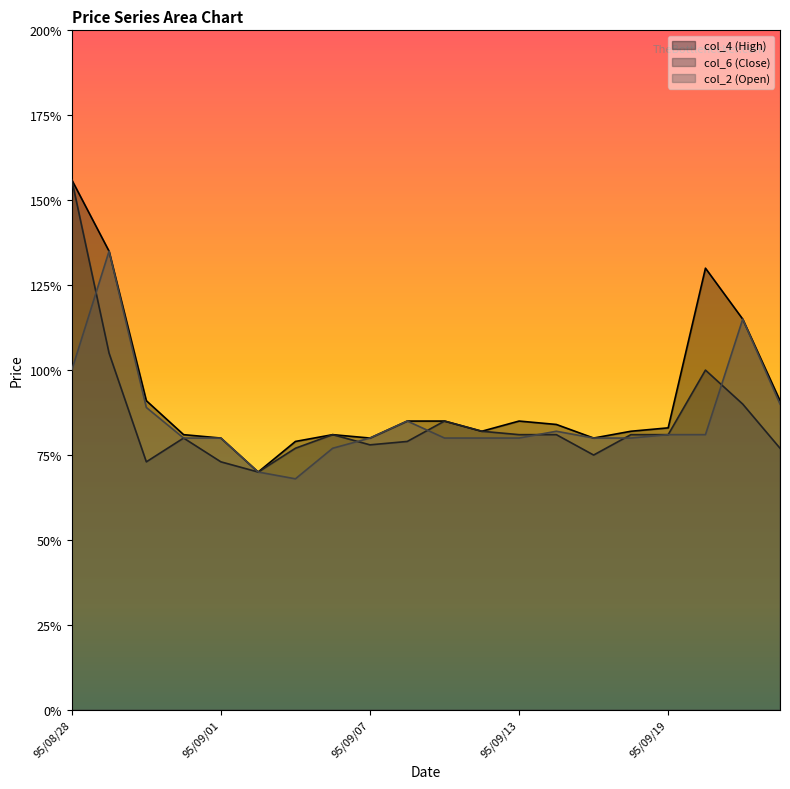

Reading left to right, what are all the values shown in this chart?

col_2: 1.0	1.4	0.9	0.8	0.8	0.7	0.7	0.8	0.8	0.8	0.8	0.8	0.8	0.8	0.8	0.8	0.8	0.8	1.1	0.9
col_4: 1.6	1.4	0.9	0.8	0.8	0.7	0.8	0.8	0.8	0.8	0.8	0.8	0.8	0.8	0.8	0.8	0.8	1.3	1.1	0.9
col_6: 1.6	1.1	0.7	0.8	0.7	0.7	0.8	0.8	0.8	0.8	0.8	0.8	0.8	0.8	0.8	0.8	0.8	1.0	0.9	0.8